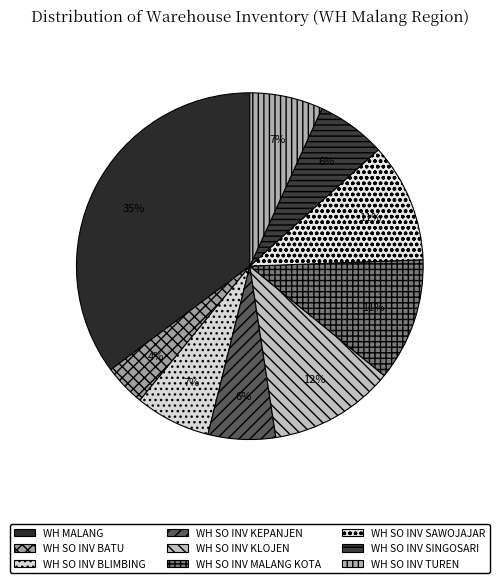

Which category has the biggest portion of the pie?

WH MALANG